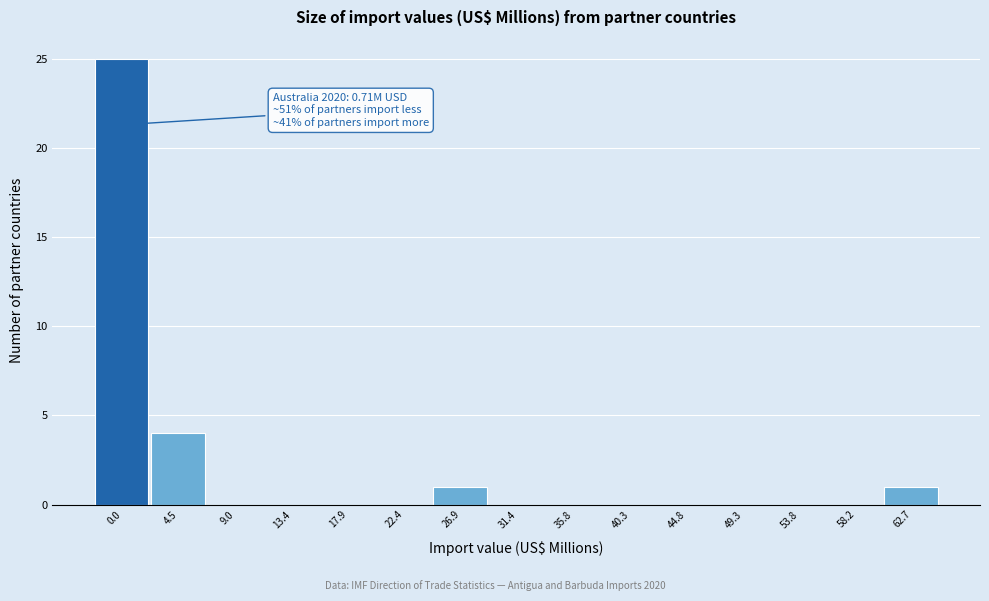

Reading left to right, transcribe all the data shown in this chart.

0.0=25	4.5=4	9.0=0	13.4=0	17.9=0	22.4=0	26.9=1	31.4=0	35.8=0	40.3=0	44.8=0	49.3=0	53.8=0	58.2=0	62.7=1